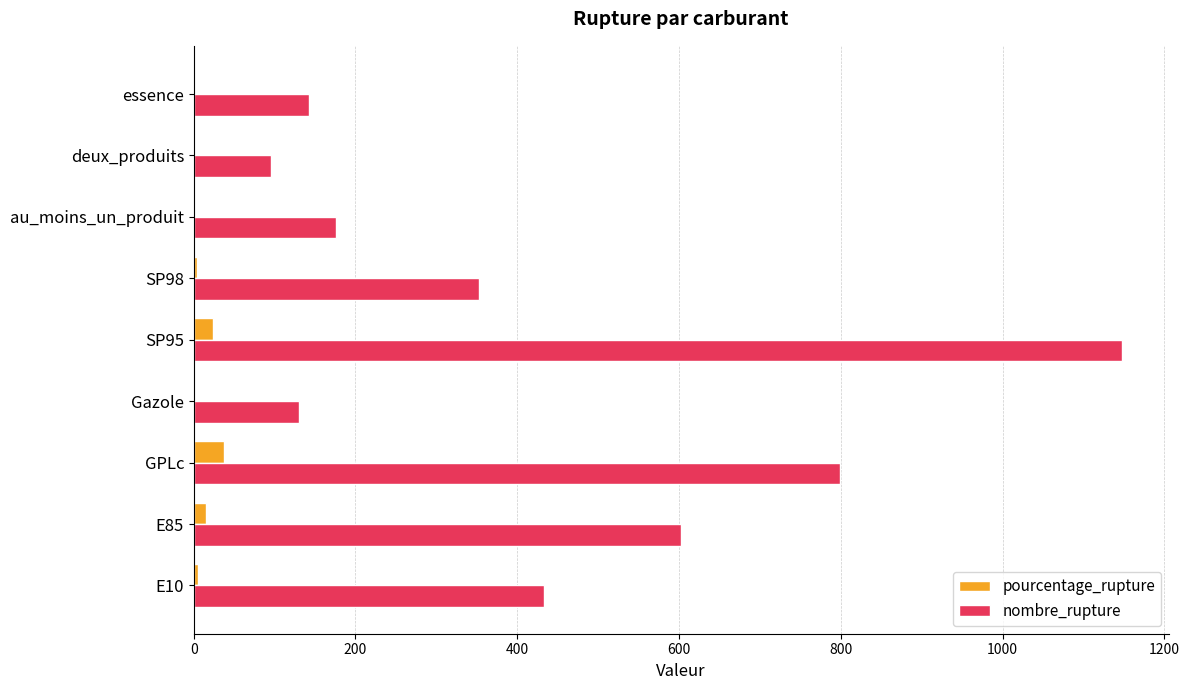

The nombre_rupture series shows 353.0 at SP98. True or false?

True